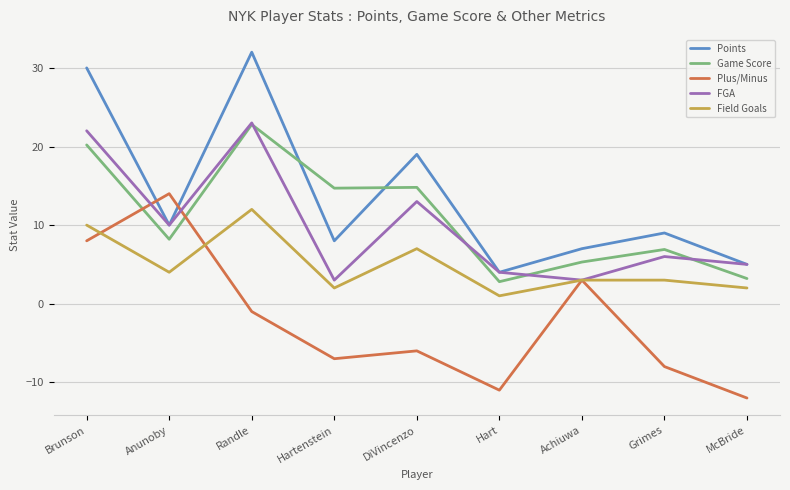

Which series ends up on top after the final intersection of Points and Plus/Minus?

Points